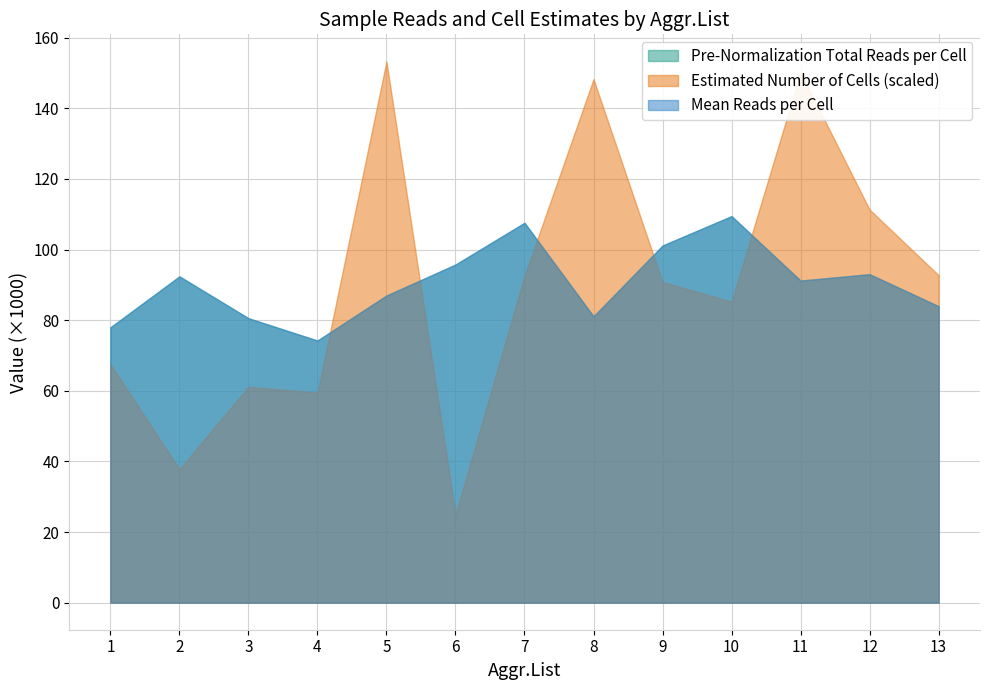

The value of Estimated Number of Cells at 11 is 62.5. True or false?

False